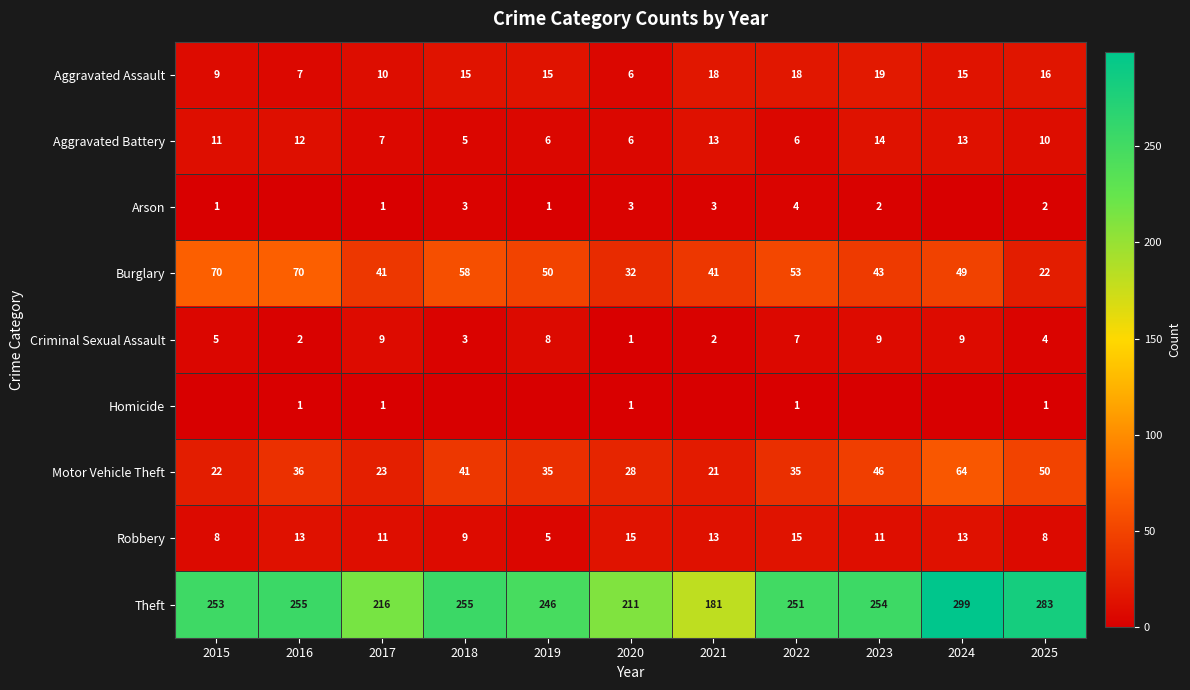

At 2022, list the series in order from largest to smallest.

Theft, Burglary, Motor Vehicle Theft, Aggravated Assault, Robbery, Criminal Sexual Assault, Aggravated Battery, Arson, Homicide